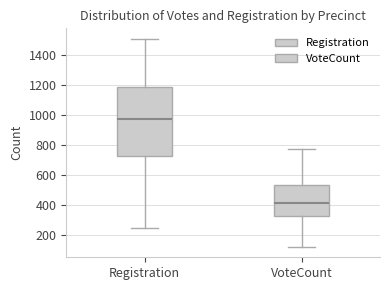

Reading left to right, read every box against the y-axis: the position of its median line, the range the box covers, and the ends of its whiskers. The values are not printed on the chart, so give them approximately, as read against the axis.

Registration: median 980, box 720 to 1180, whiskers 240 to 1500
VoteCount: median 420, box 320 to 540, whiskers 120 to 780